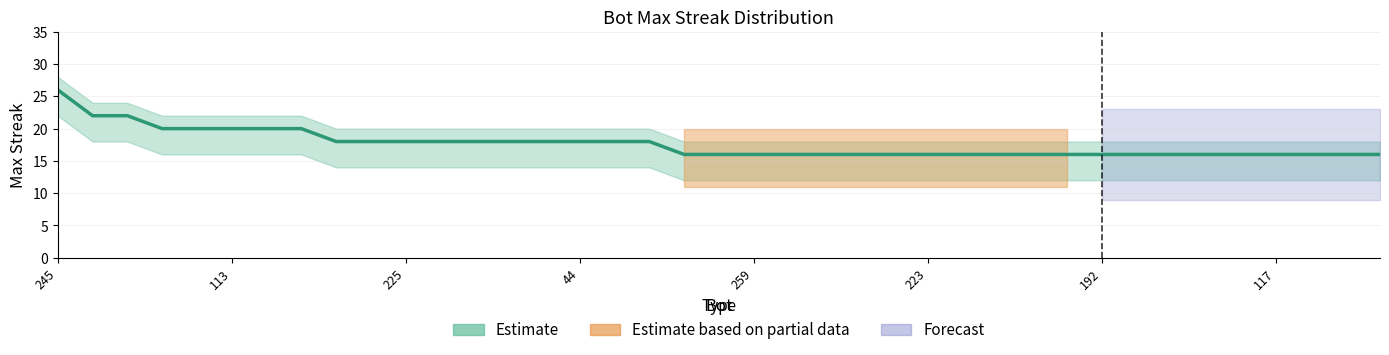

What value does the data have at 225, to the nearest 5?

20